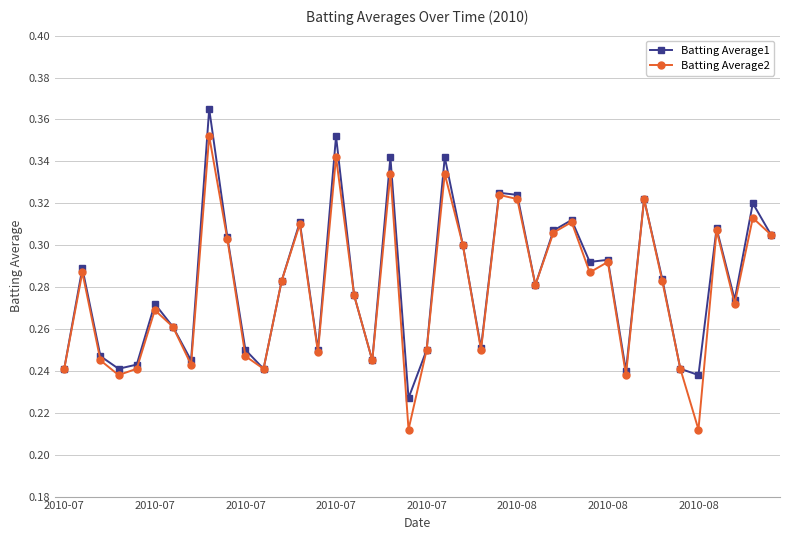

At how many categories does at least one series exceed 0?

40